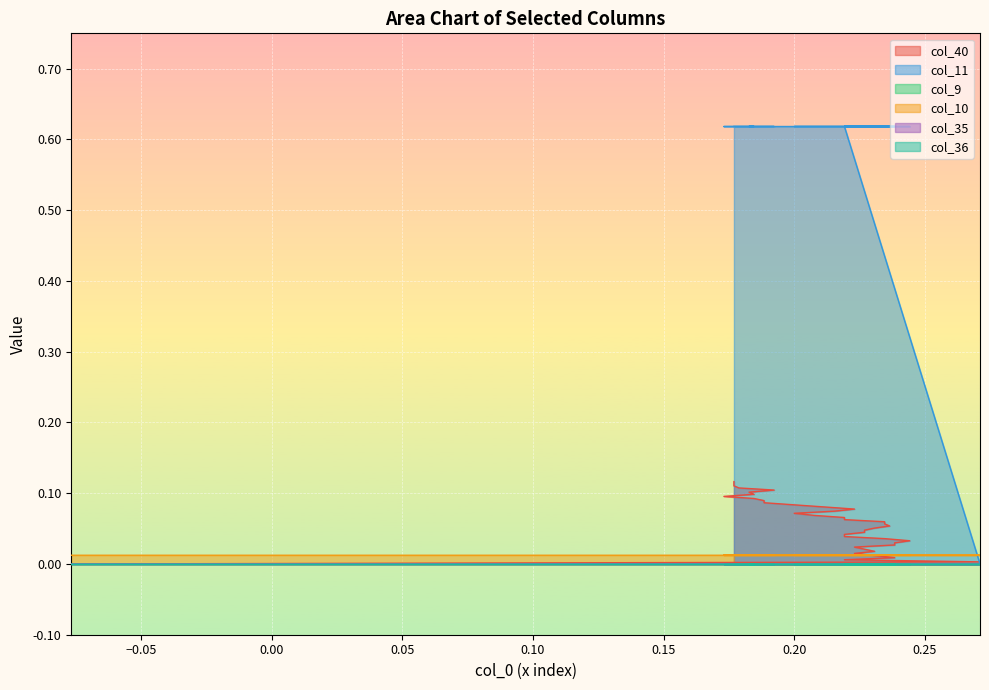

What is the greatest value displayed?

0.6